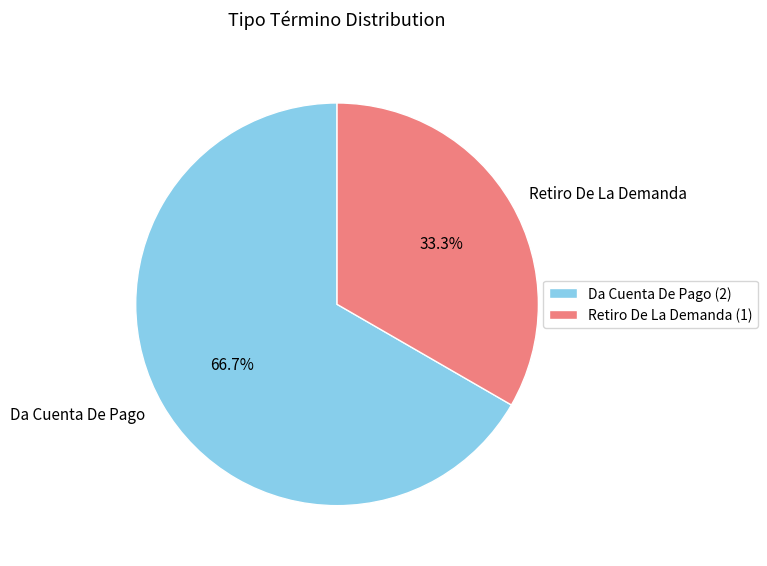

Which has a higher value, Retiro De La Demanda or Da Cuenta De Pago?

Da Cuenta De Pago